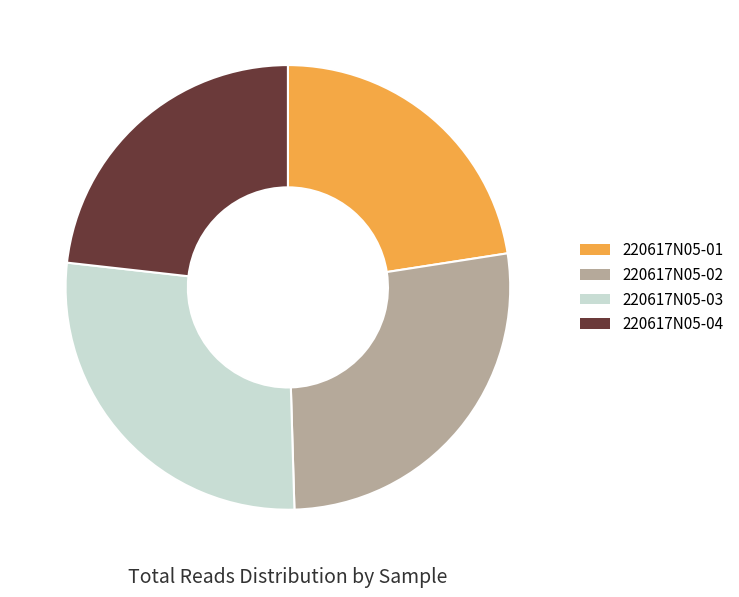

Count the number of slices in the pie.

4